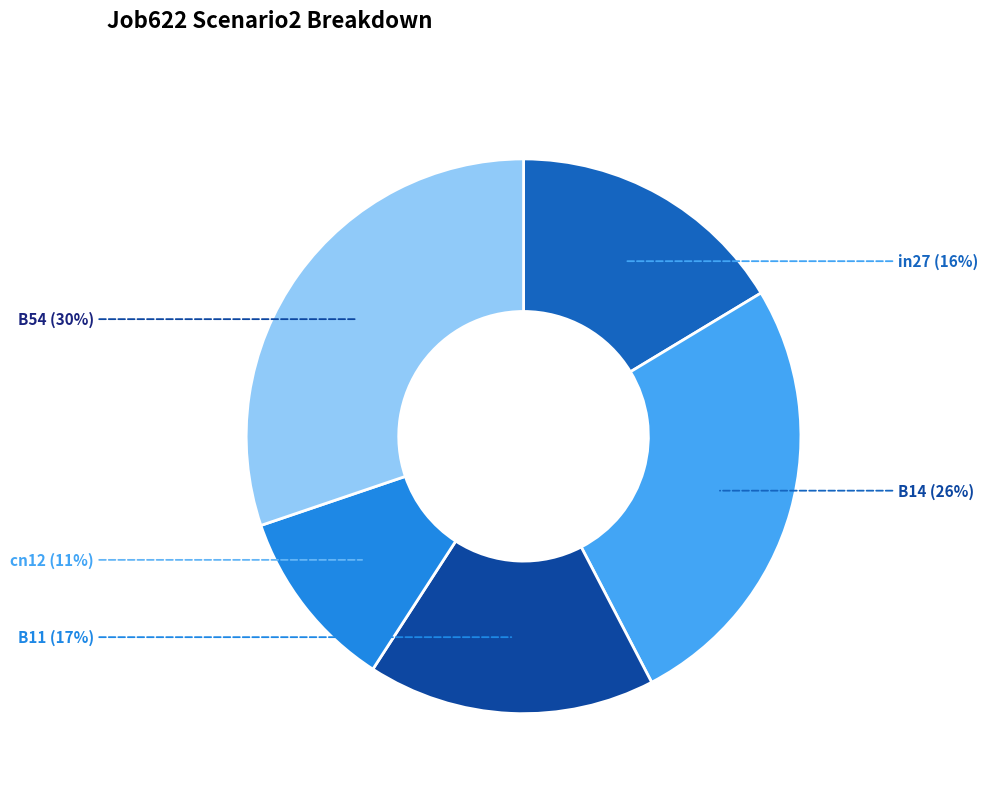

To the nearest percent, what is the difference between the cn12 and B14 slice percentages?

15%